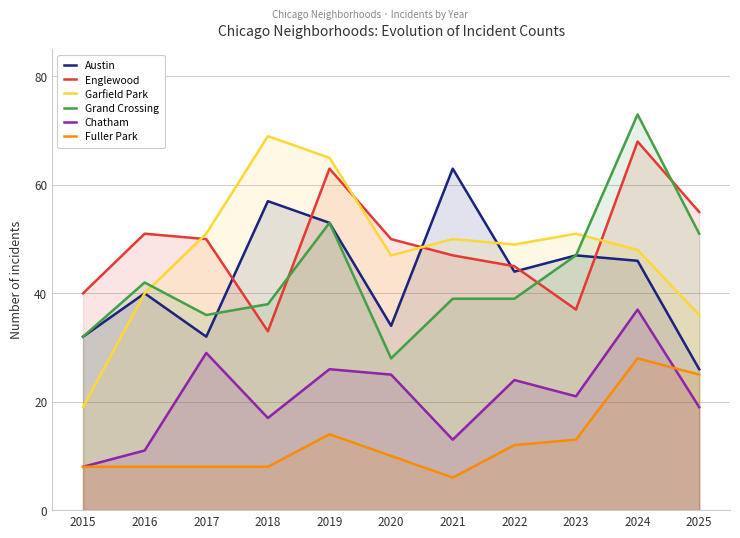

True or false: Austin and Chatham cross at least once.

False